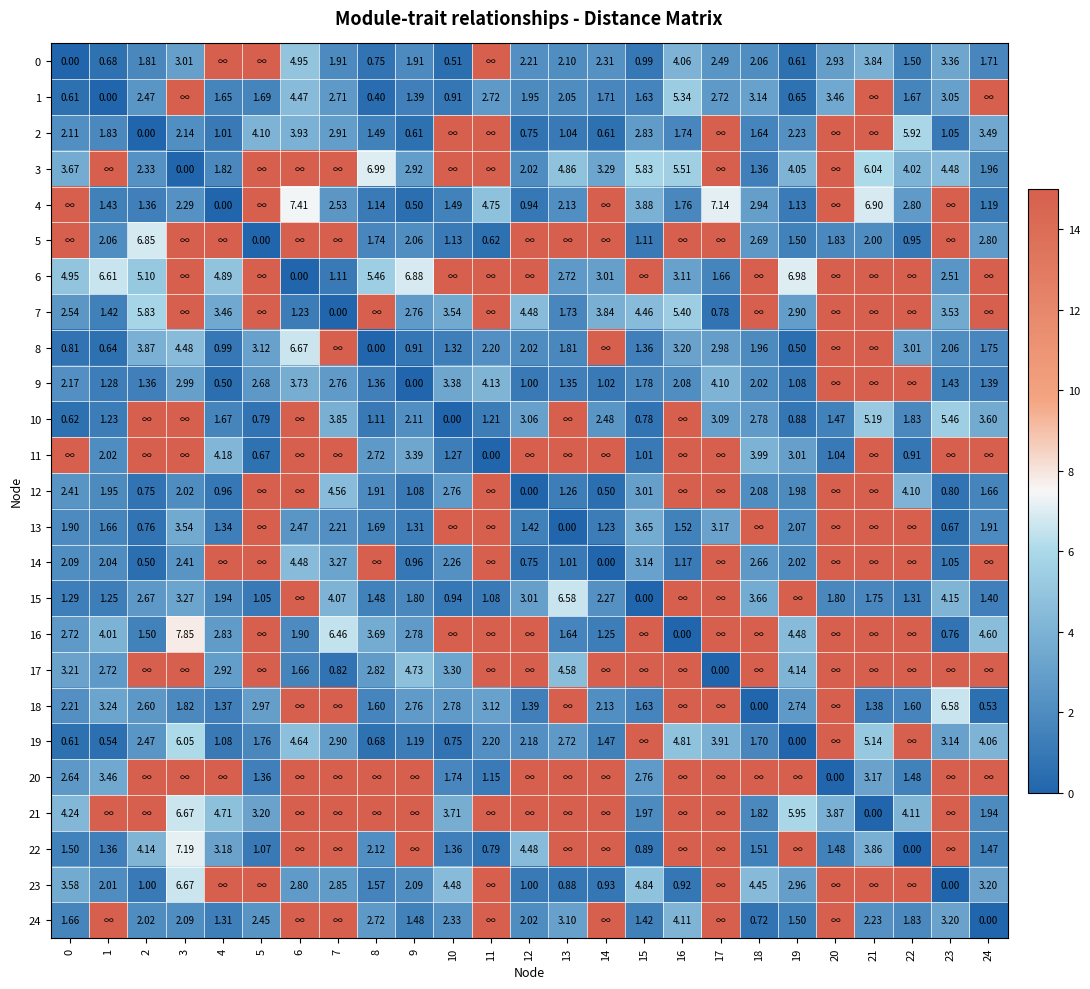

At which category is the sum across all series the highest?

20